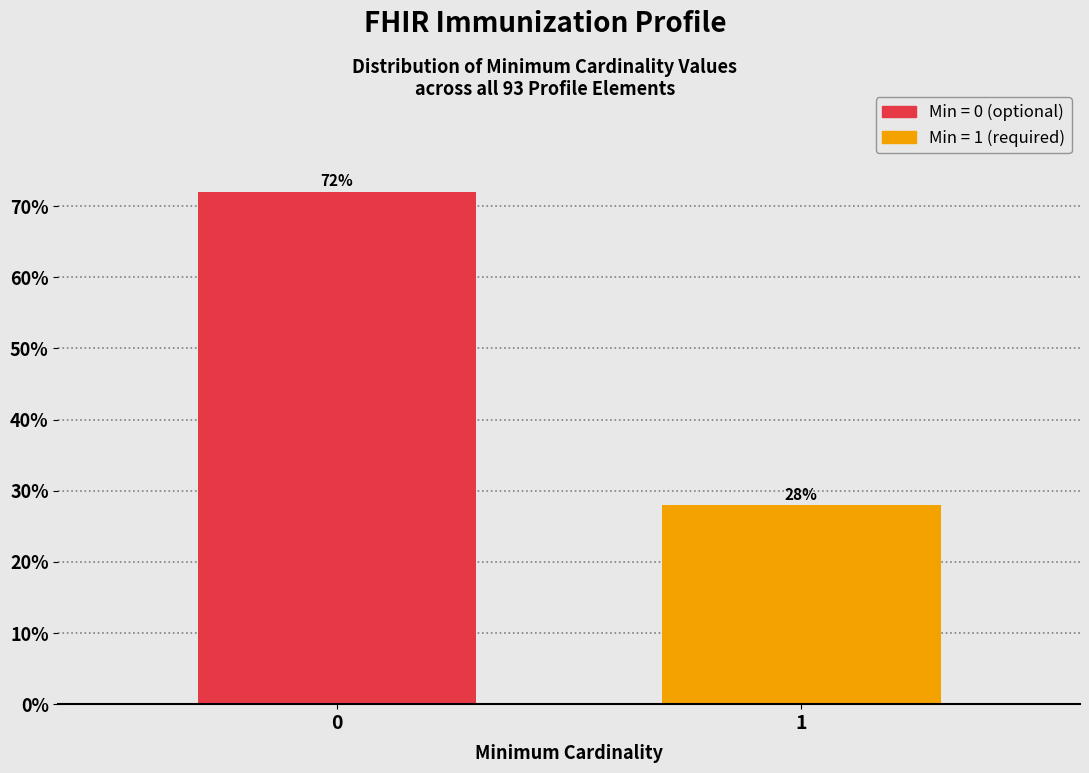

Reading left to right, transcribe all the data shown in this chart.

72.0	28.0